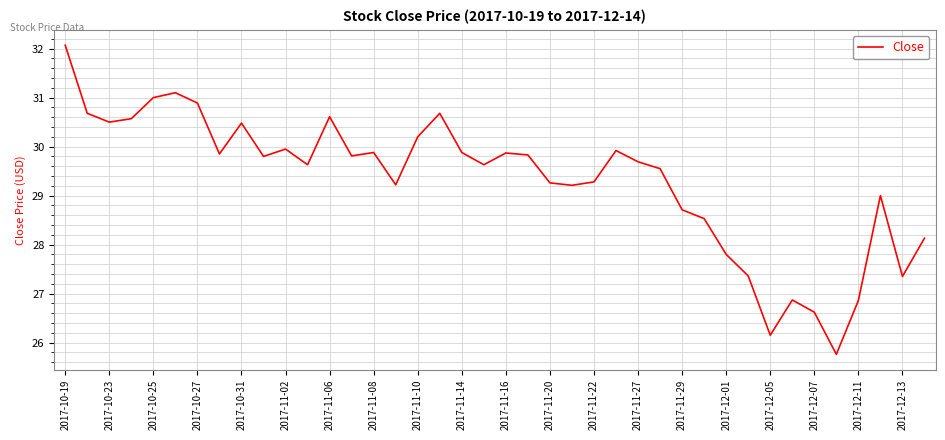

What is the difference between the maximum and minimum values?

6.3